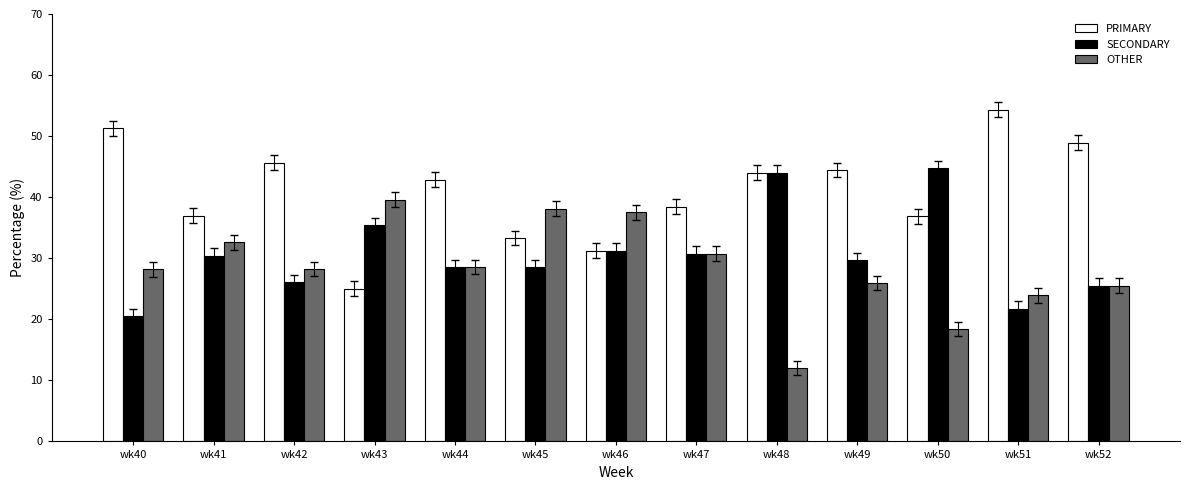

How many bars are there in each group?

3